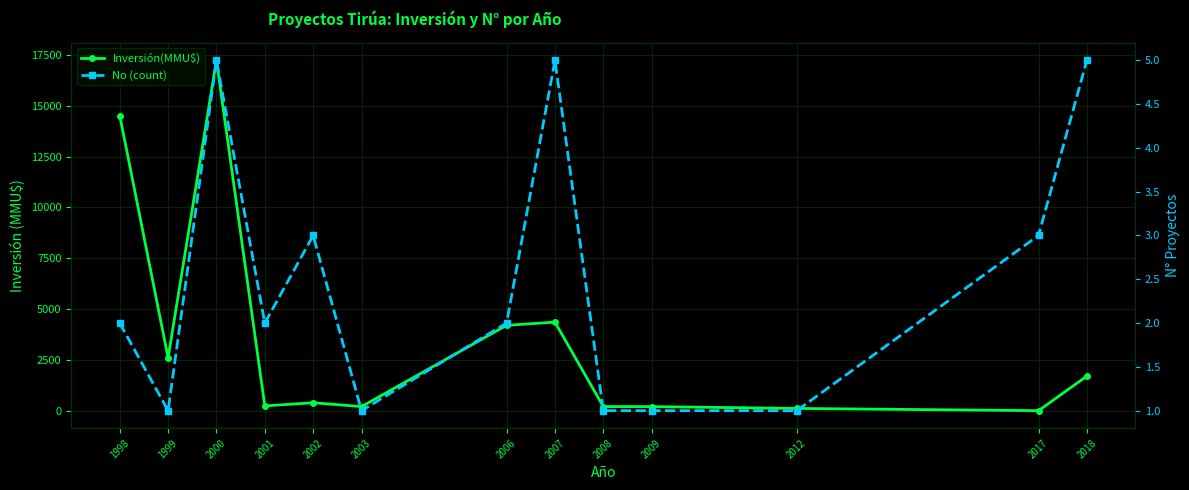

What is the average value of the No (count) series?

2